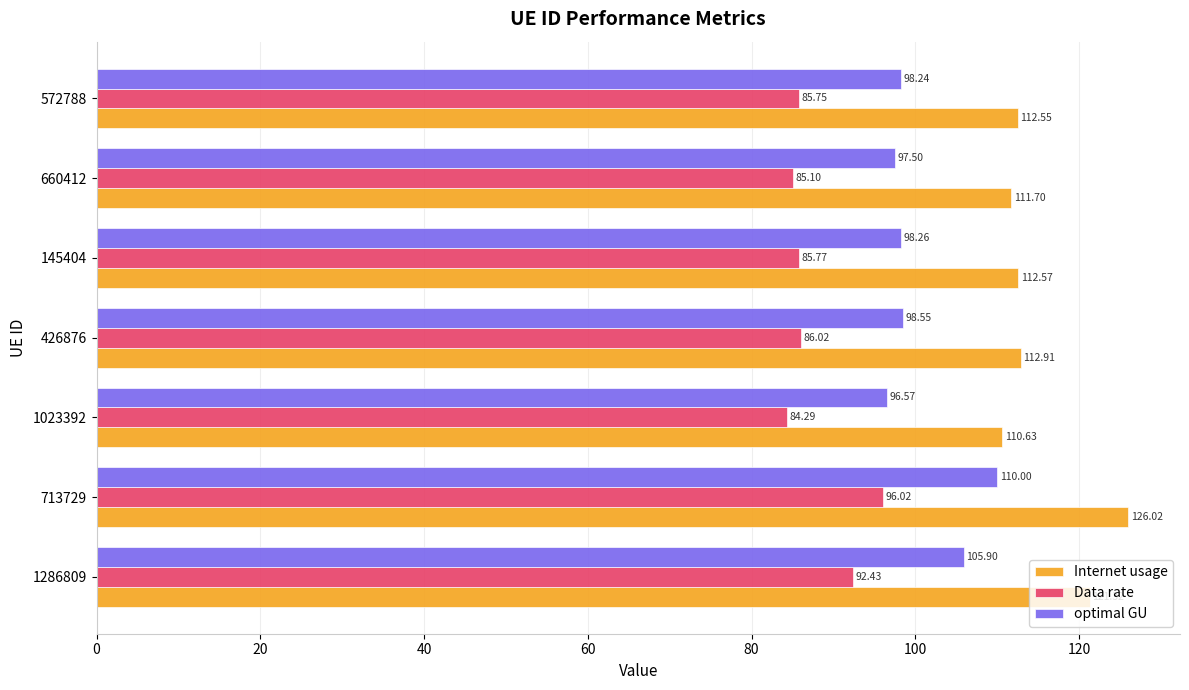

What is the sum of all optimal GU values?

705.0